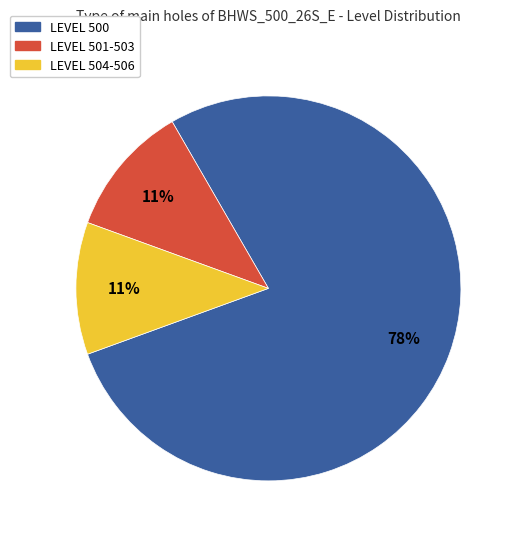

Is the sum of LEVEL 504-506 and LEVEL 501-503 greater than half?

No